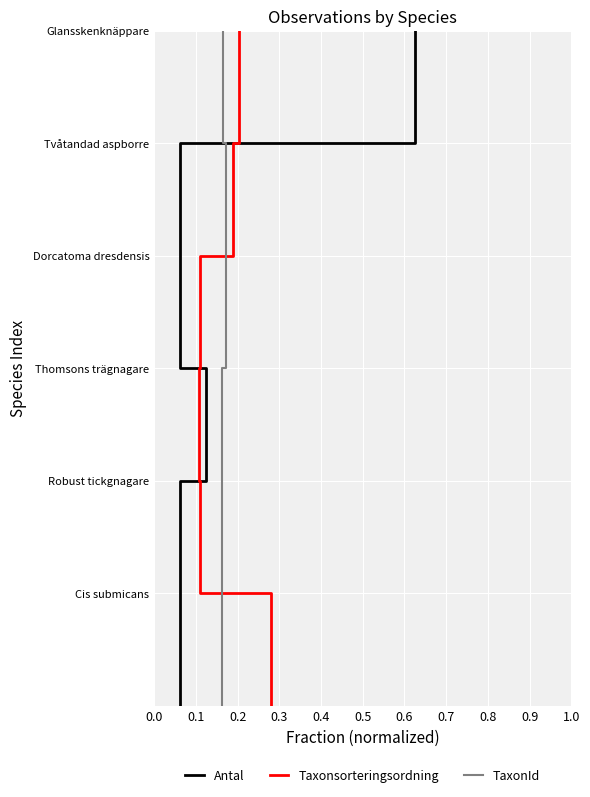

What position from the left is 0.4?

5